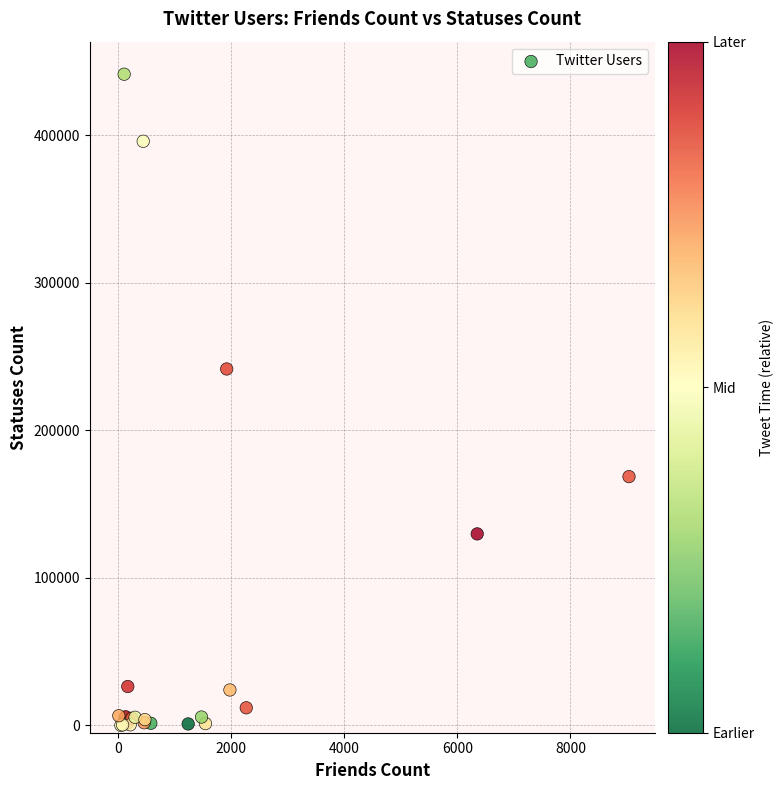

What Y value in the scatter plot is closest to 220771?

241656